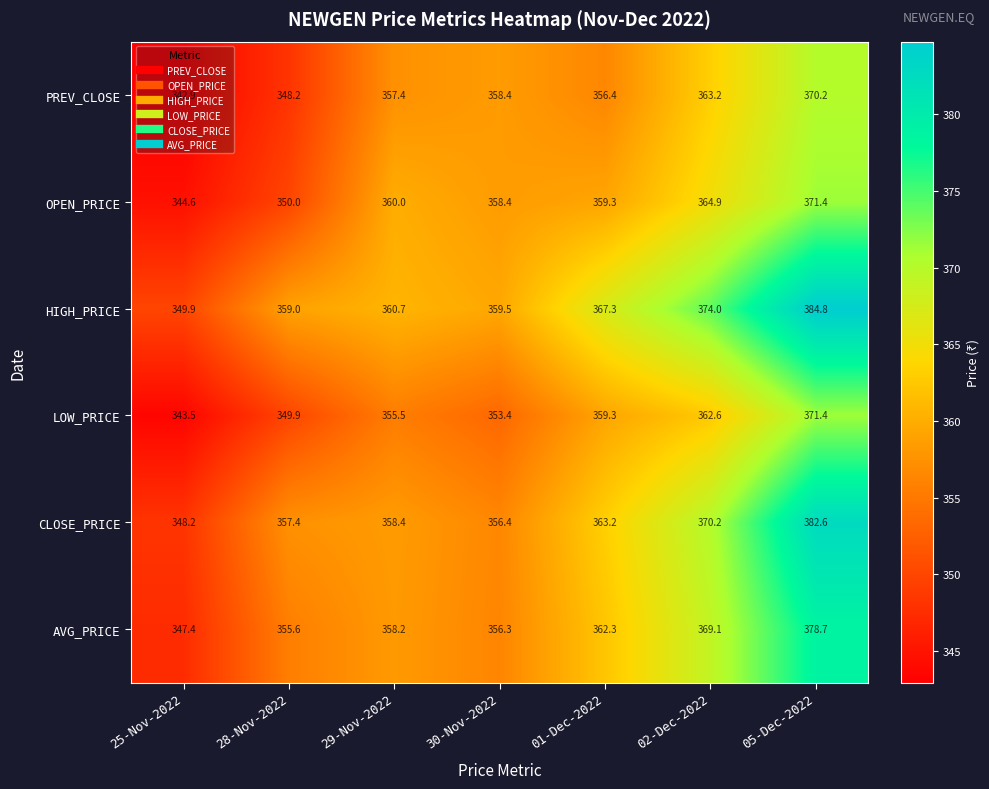

What is the sum of all HIGH_PRICE values?

2555.2